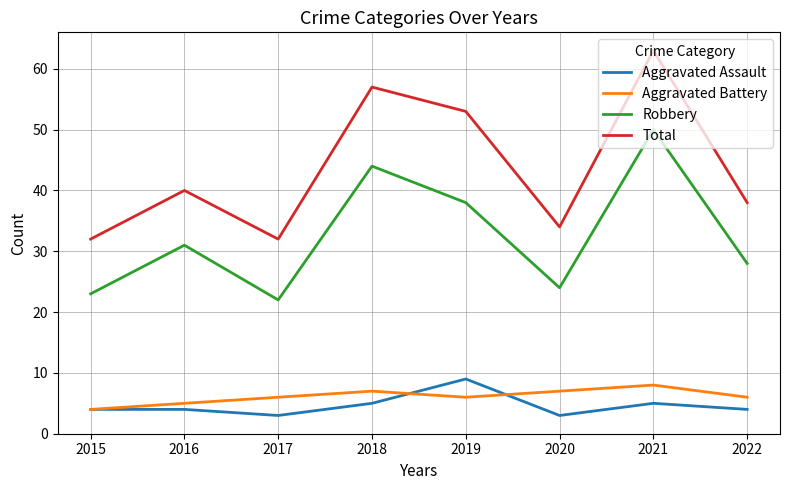

Rank the series by their maximum value, from lowest to highest.

Aggravated Battery, Aggravated Assault, Robbery, Total